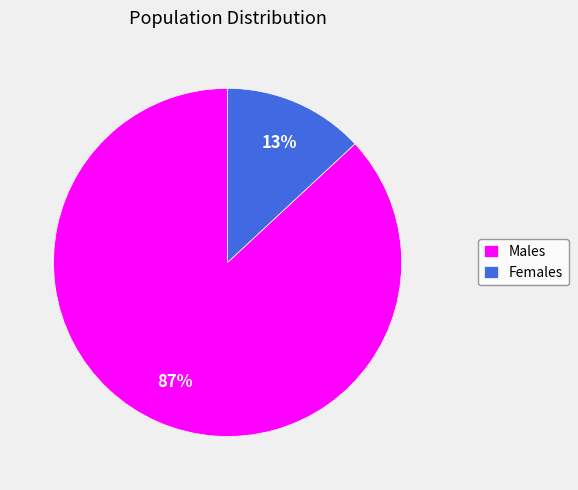

What is the largest slice in the pie chart?

Males